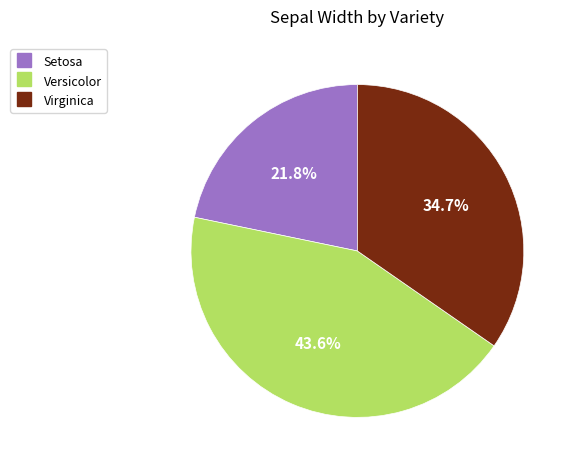

To the nearest percent, what portion does Setosa represent?

22%